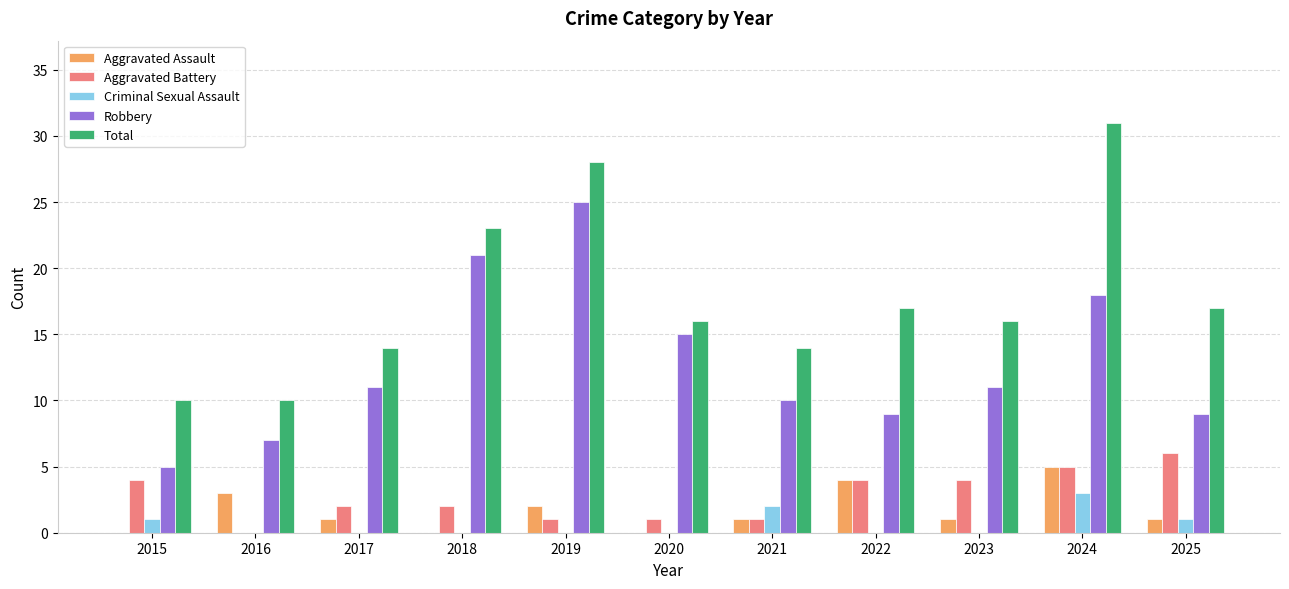

What value does the Total series have at 2017, to the nearest 5?

15